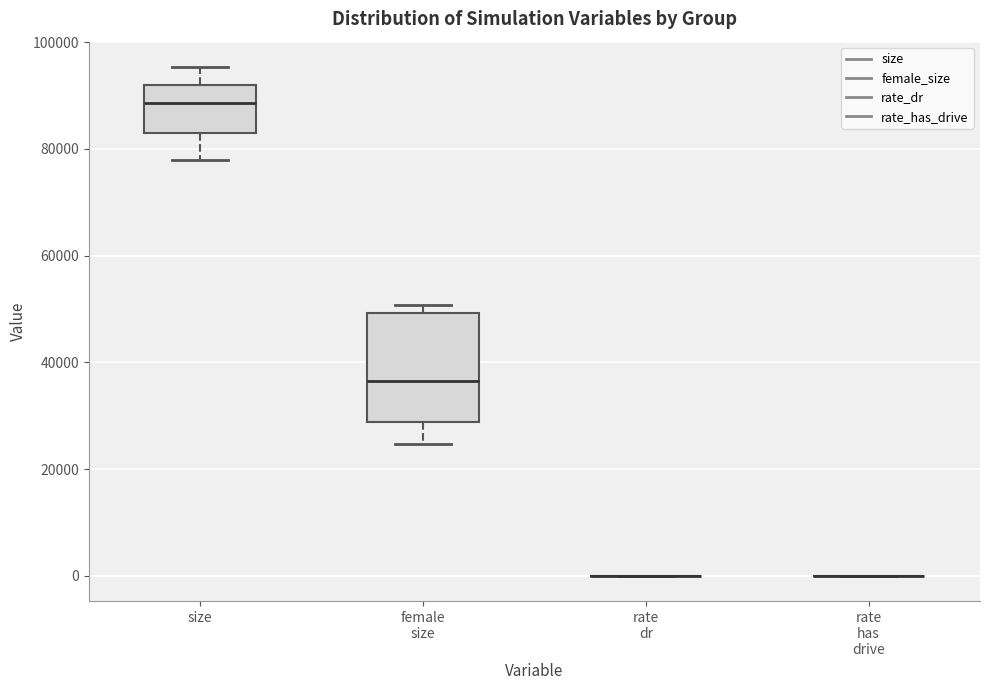

Where is the upper edge of the box for size on the y-axis? The values are not printed on the chart, so give them approximately, as read against the axis.

92000